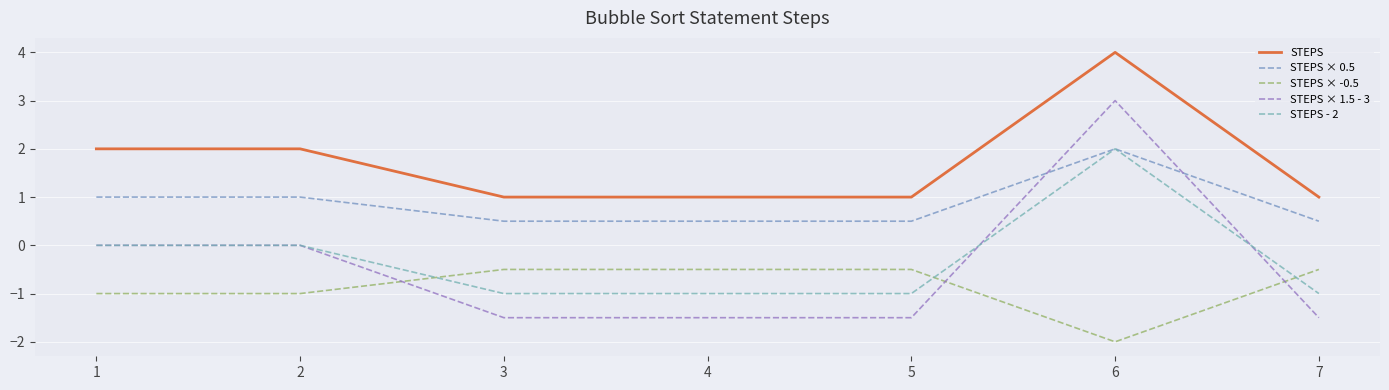

What is the sum of all STEPS × 0.5 values?

6.0